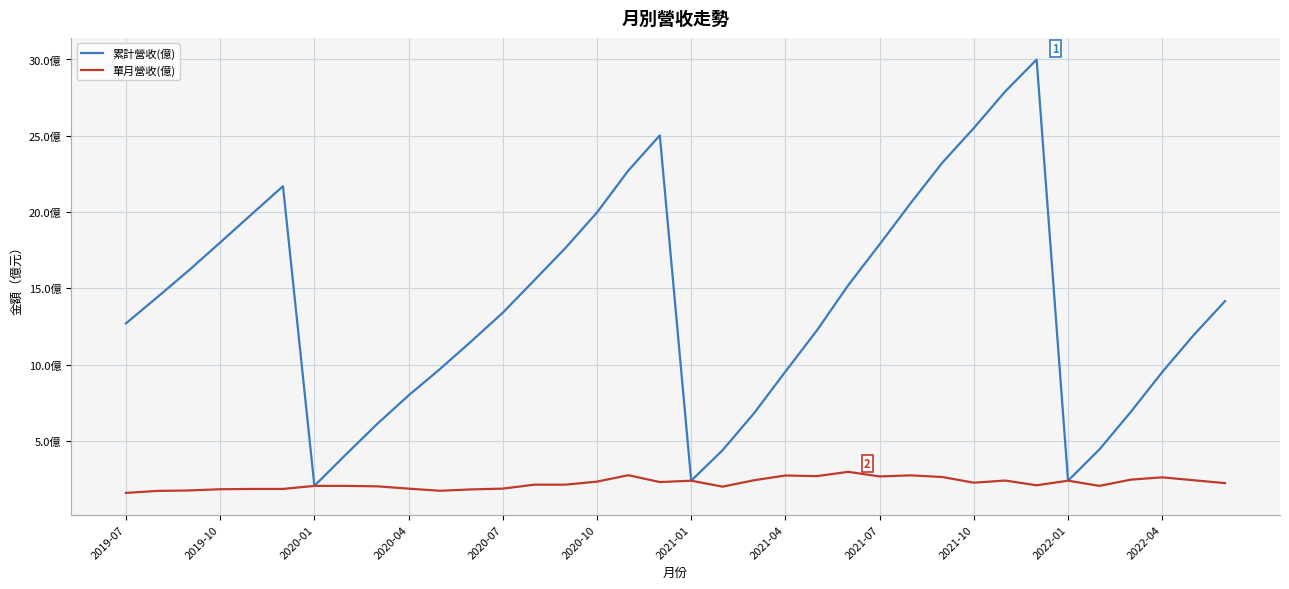

Reading left to right, what are all the values shown in this chart?

累計營收(億): 12.7	14.4	16.2	18.0	19.9	21.7	2.0	4.1	6.1	8.0	9.7	11.5	13.4	15.5	17.6	20.0	22.7	25.0	2.4	4.4	6.8	9.5	12.2	15.2	17.9	20.6	23.2	25.5	27.9	30.0	2.4	4.4	6.9	9.5	11.9	14.2
單月營收(億): 1.6	1.7	1.8	1.8	1.9	1.9	2.0	2.0	2.0	1.9	1.7	1.8	1.9	2.1	2.1	2.3	2.8	2.3	2.4	2.0	2.4	2.7	2.7	3.0	2.7	2.7	2.6	2.3	2.4	2.1	2.4	2.0	2.5	2.6	2.4	2.2